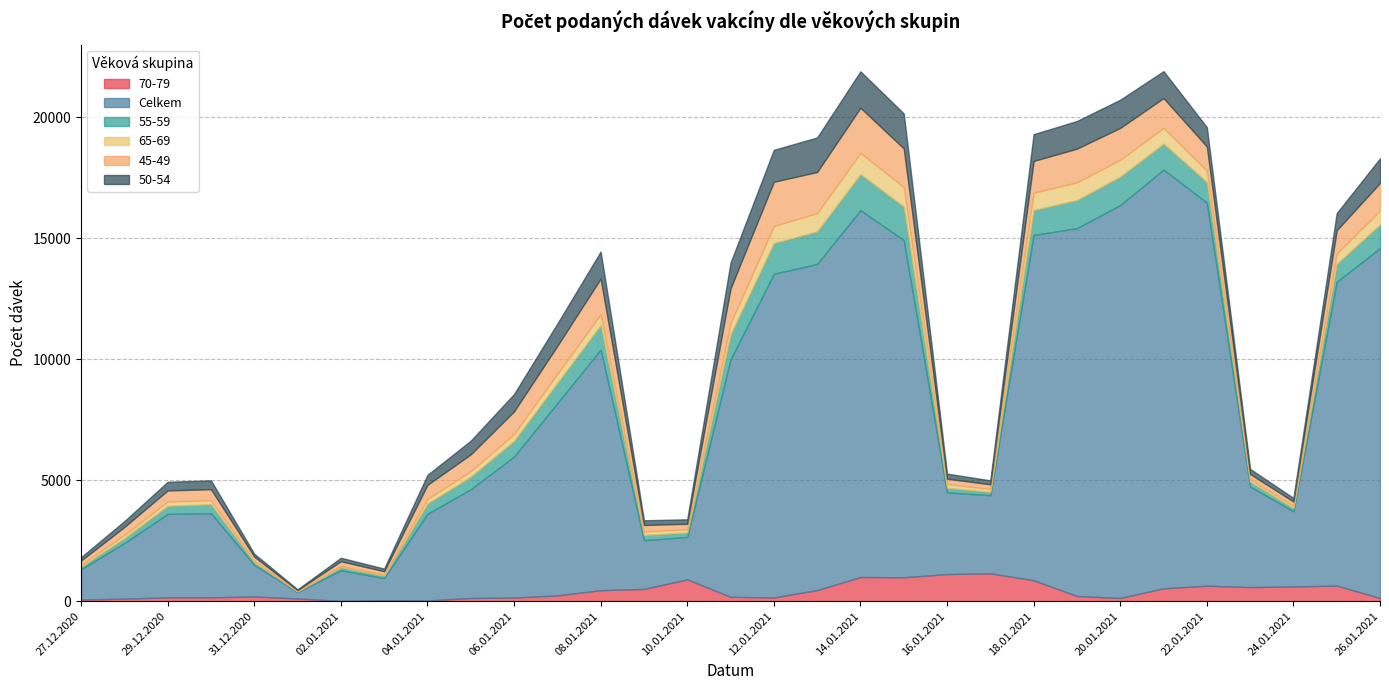

Does the chart have visible grid lines?

Yes